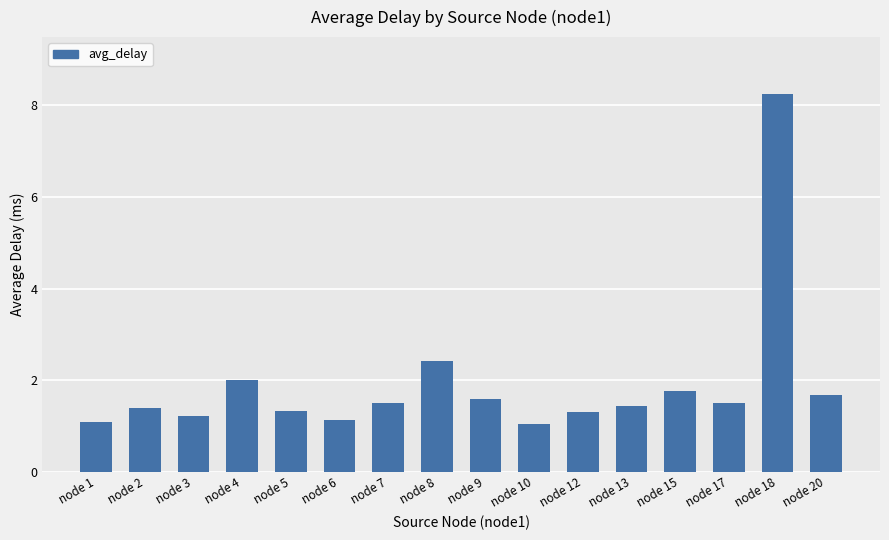

What is the change in value from node 2 to node 20?

+0.3